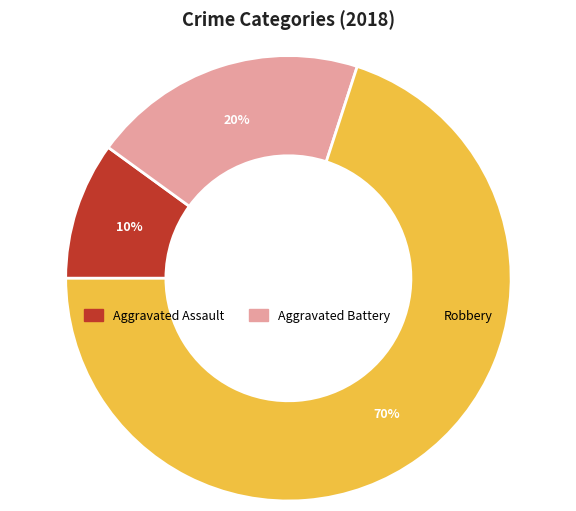

Which slice is the largest?

Robbery